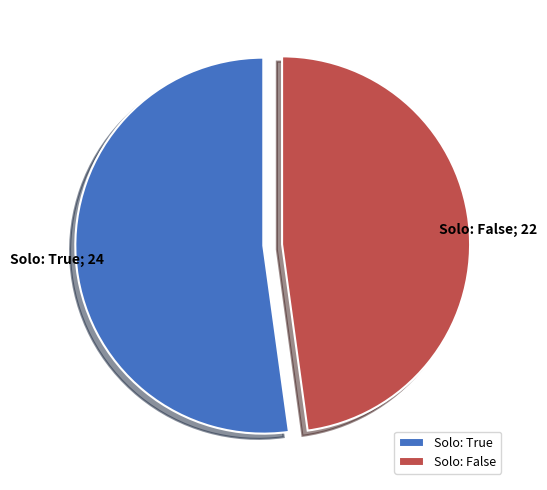

True or false: Solo: False accounts for 56% of the total.

False